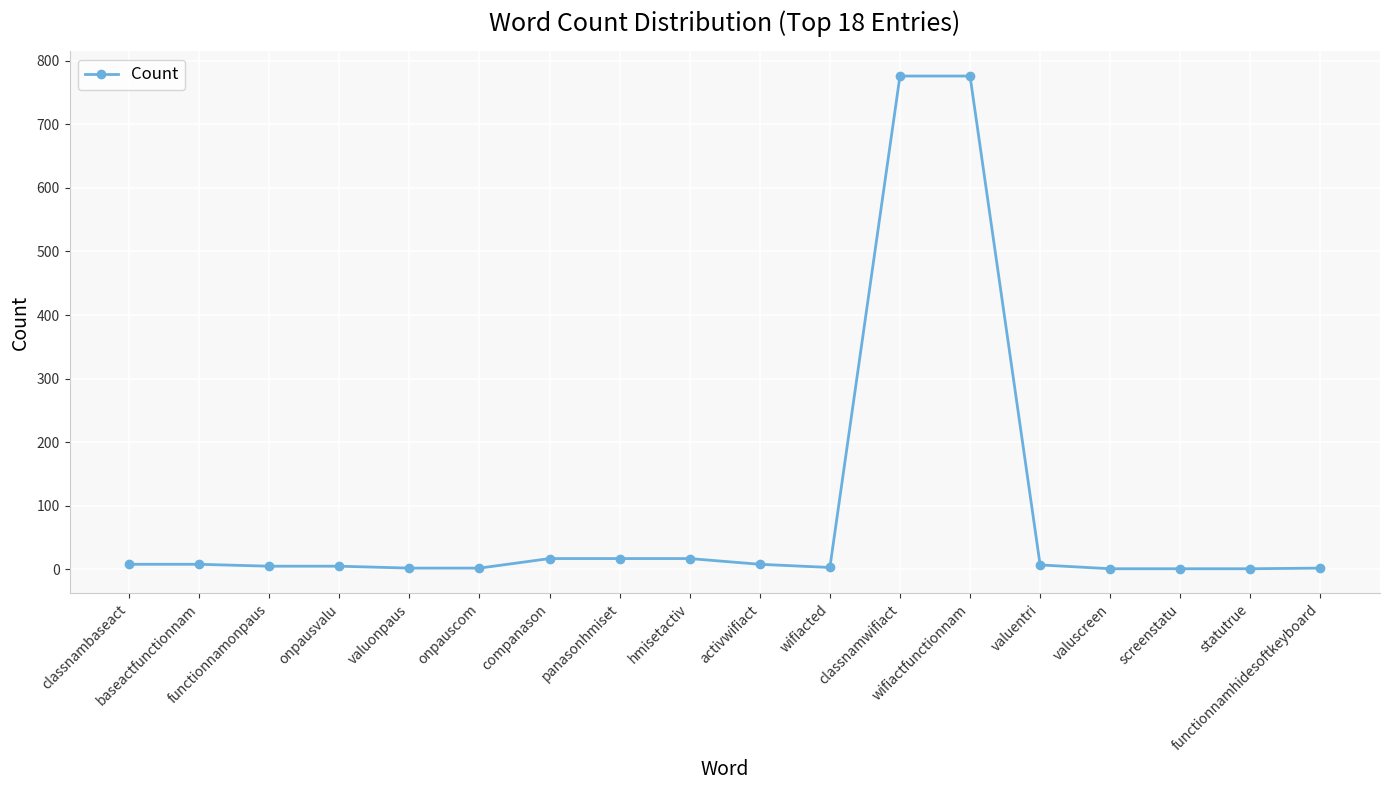

What is the difference between the second highest and second lowest values?

775